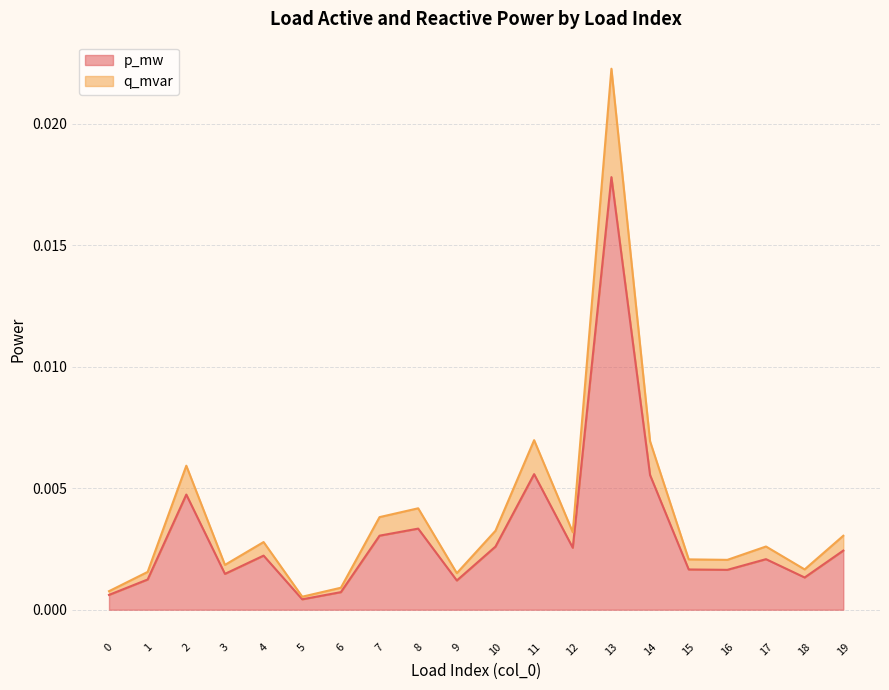

Which label corresponds to the largest value in the chart?

13